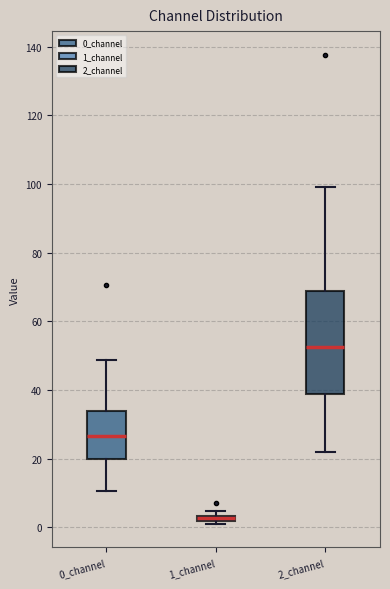

Which box has the lowest median line?

1_channel